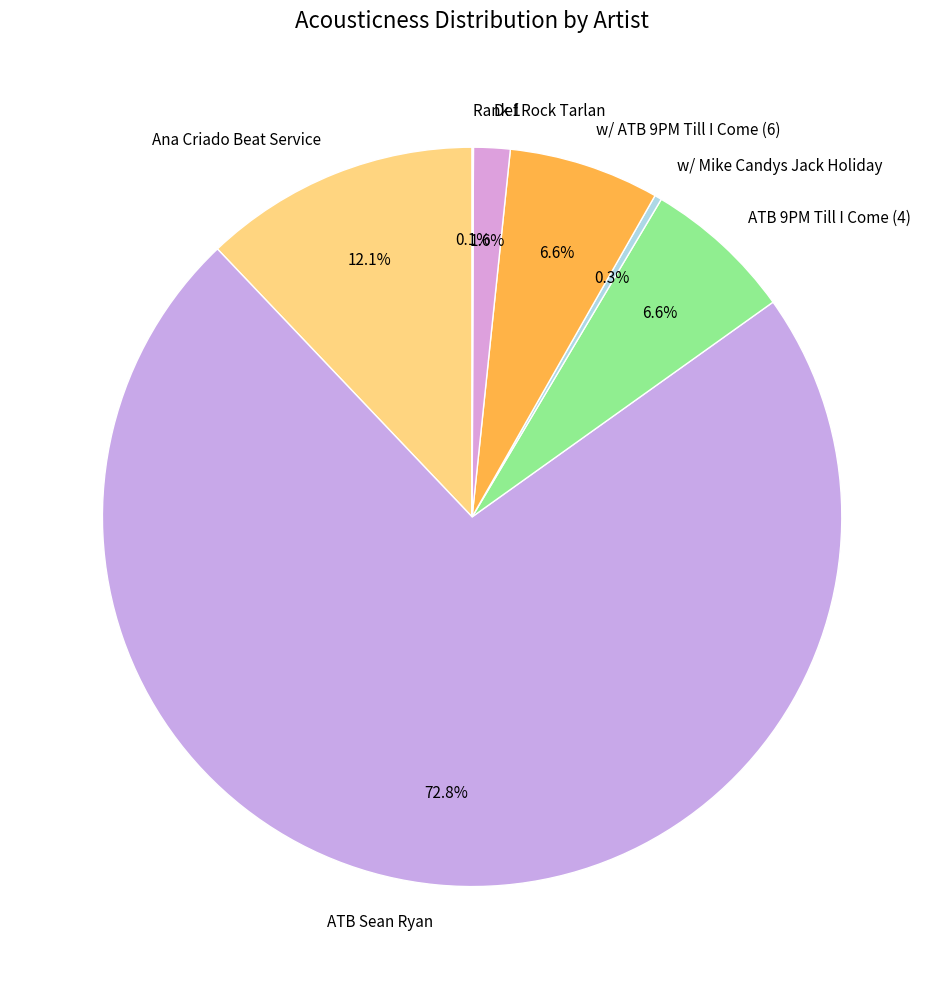

Between Def Rock Tarlan and w/ ATB 9PM Till I Come (6), which is larger?

w/ ATB 9PM Till I Come (6)